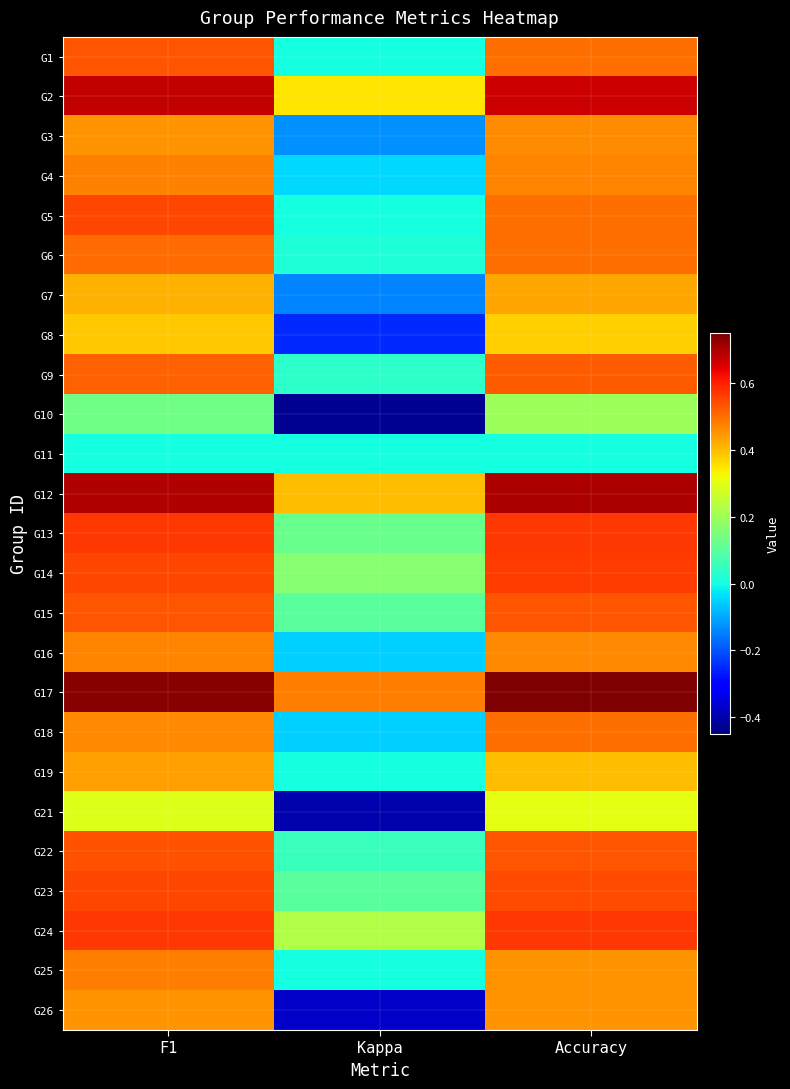

Reading left to right, list all the values displayed in this chart.

G1: F1=0.5	Kappa=0.0	Accuracy=0.5
G2: F1=0.7	Kappa=0.3	Accuracy=0.7
G3: F1=0.5	Kappa=-0.1	Accuracy=0.5
G4: F1=0.5	Kappa=-0.0	Accuracy=0.5
G5: F1=0.5	Kappa=0.0	Accuracy=0.5
G6: F1=0.5	Kappa=0.0	Accuracy=0.5
G7: F1=0.4	Kappa=-0.1	Accuracy=0.4
G8: F1=0.4	Kappa=-0.2	Accuracy=0.4
G9: F1=0.5	Kappa=0.0	Accuracy=0.5
G10: F1=0.1	Kappa=-0.4	Accuracy=0.2
G11: F1=0.0	Kappa=0.0	Accuracy=0.0
G12: F1=0.7	Kappa=0.4	Accuracy=0.7
G13: F1=0.6	Kappa=0.1	Accuracy=0.6
G14: F1=0.5	Kappa=0.2	Accuracy=0.6
G15: F1=0.5	Kappa=0.1	Accuracy=0.5
G16: F1=0.5	Kappa=-0.1	Accuracy=0.5
G17: F1=0.7	Kappa=0.5	Accuracy=0.8
G18: F1=0.5	Kappa=-0.1	Accuracy=0.5
G19: F1=0.4	Kappa=0.0	Accuracy=0.4
G21: F1=0.3	Kappa=-0.4	Accuracy=0.3
G22: F1=0.5	Kappa=0.1	Accuracy=0.5
G23: F1=0.5	Kappa=0.1	Accuracy=0.5
G24: F1=0.6	Kappa=0.2	Accuracy=0.6
G25: F1=0.5	Kappa=0.0	Accuracy=0.5
G26: F1=0.5	Kappa=-0.4	Accuracy=0.5